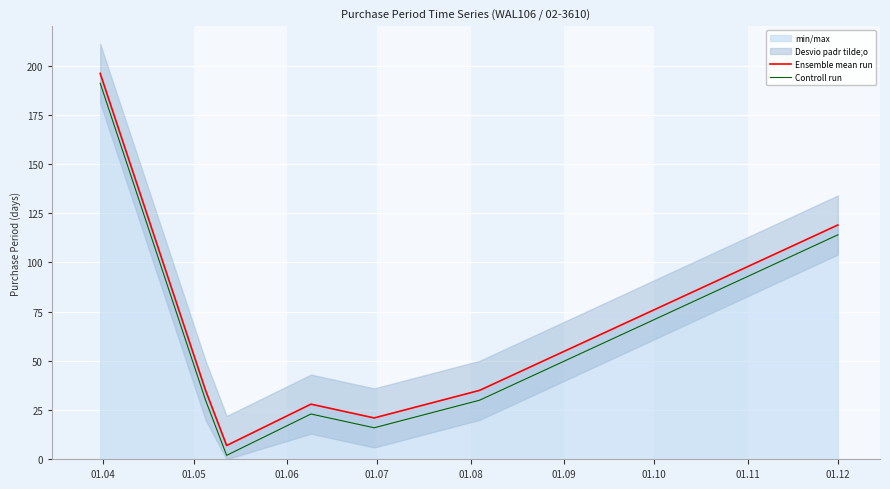

True or false: Ensemble mean run and Controll run cross at least once.

False